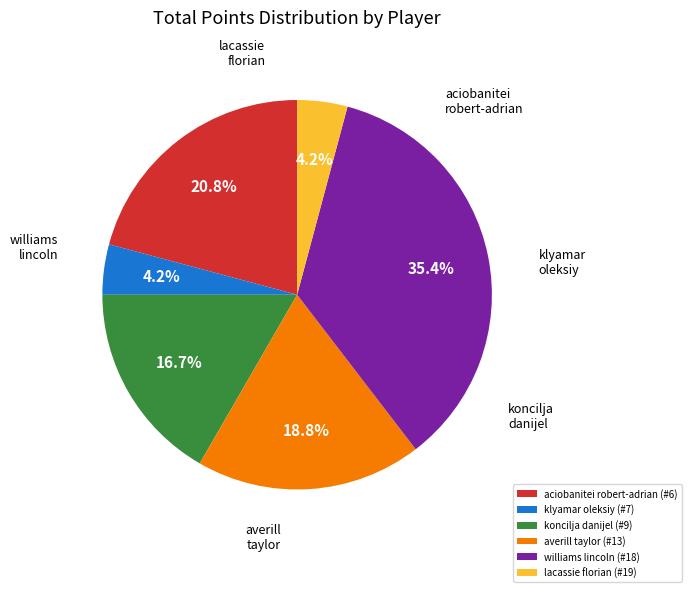

Does aciobanitei robert-adrian (#6) account for over 50% of the chart?

No